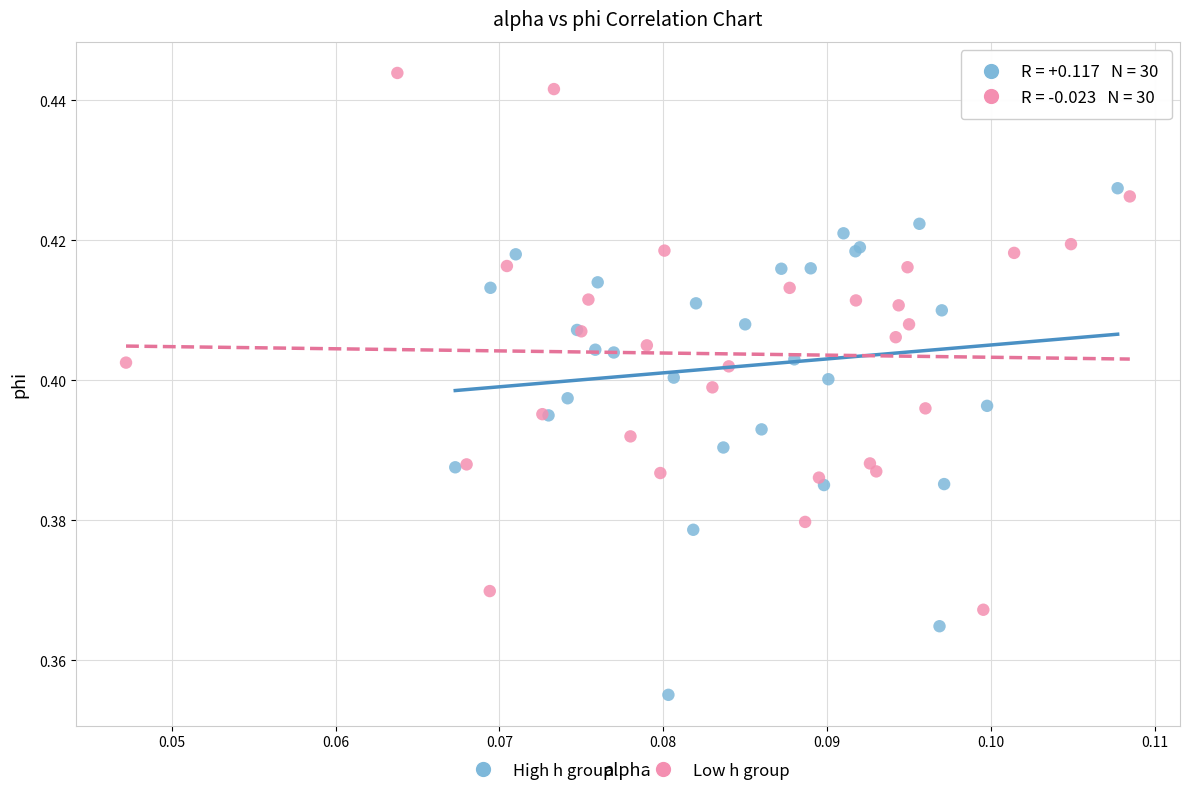

What are all the series names shown in the legend?

High h group, Low h group